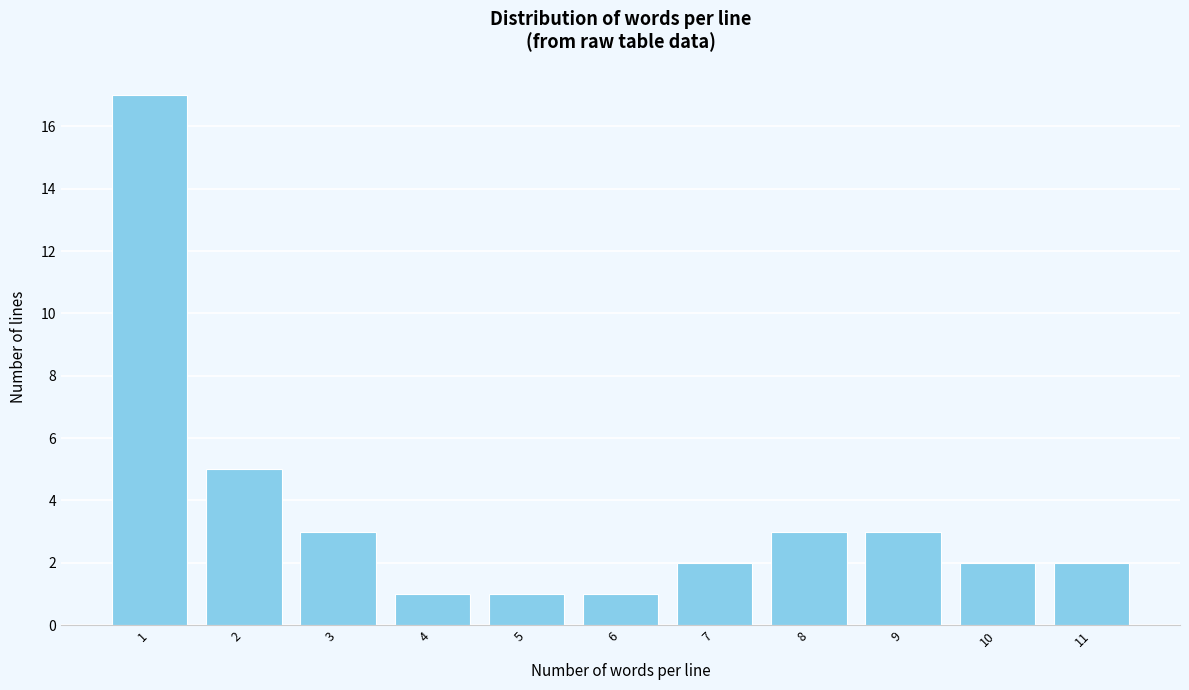

Reading left to right, extract all data points from this chart.

1=17	2=5	3=3	4=1	5=1	6=1	7=2	8=3	9=3	10=2	11=2